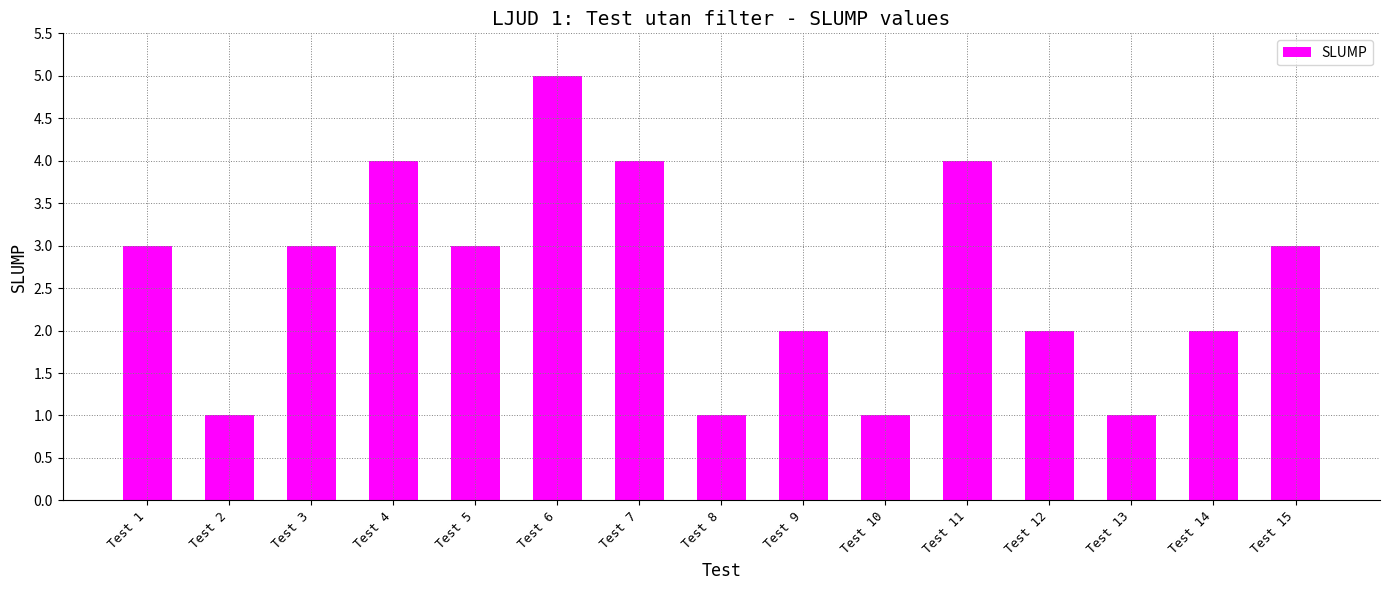

The value at Test 7 is 6. True or false?

False